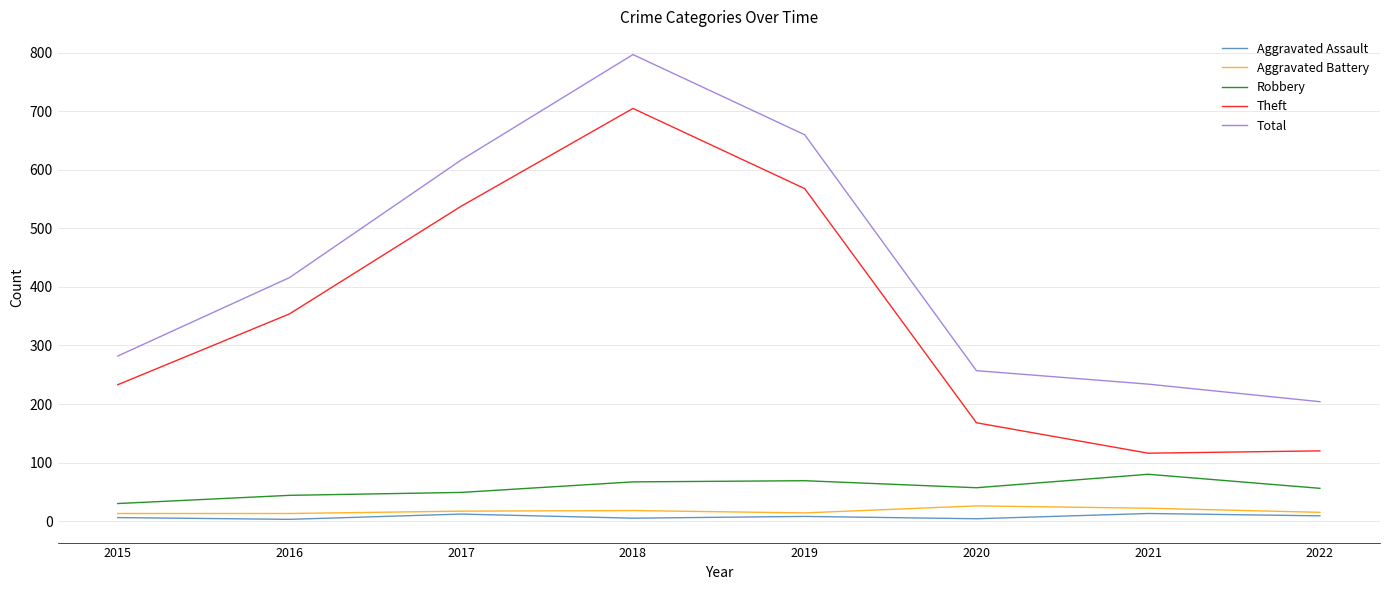

Is it true that Theft equals 568 at 2019?

True